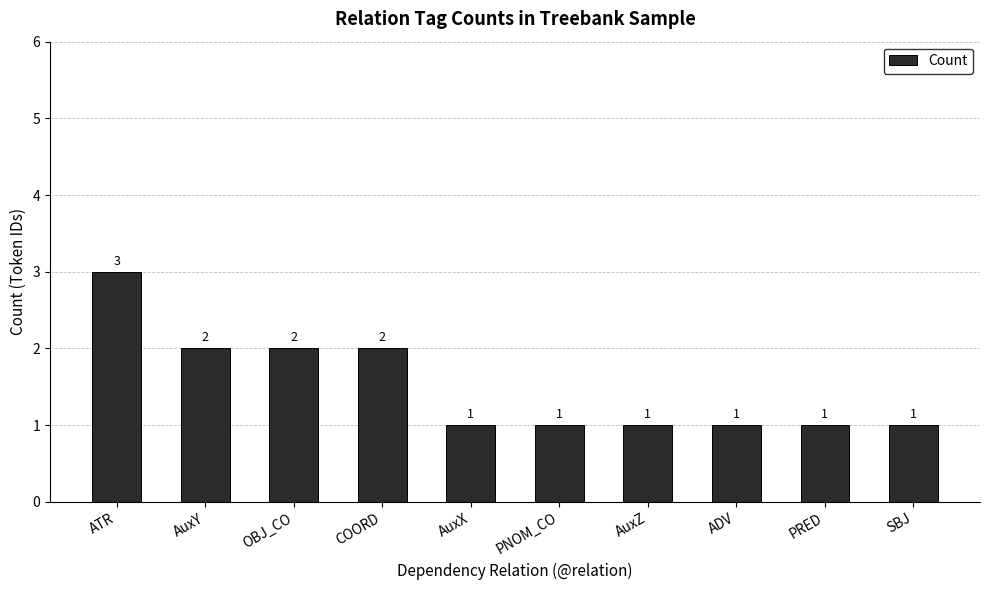

What is the sum of the values at AuxY and PRED?

3